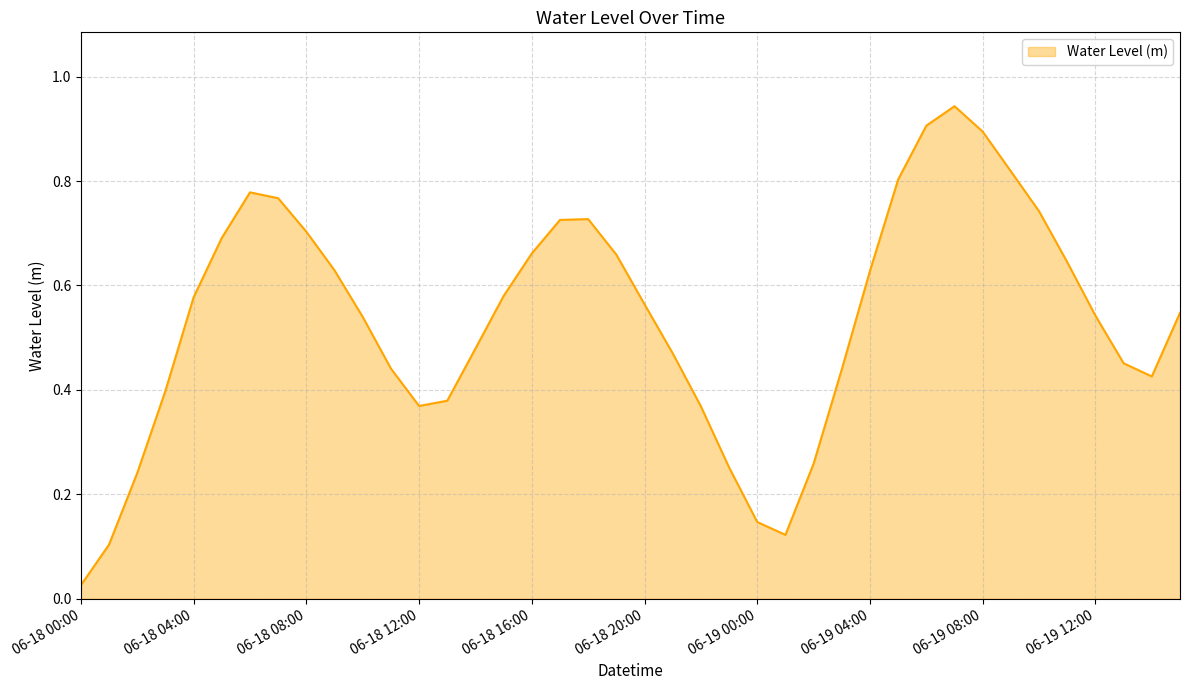

What is the average value?

0.5